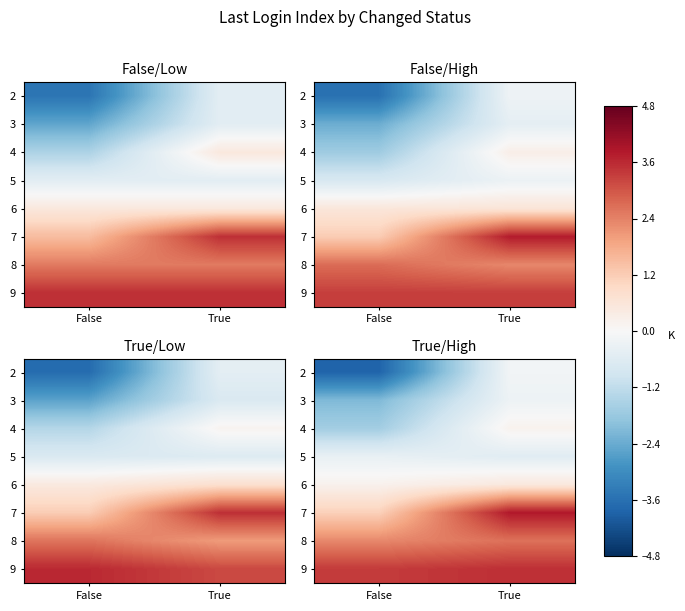

Count the number of categories in the chart.

2